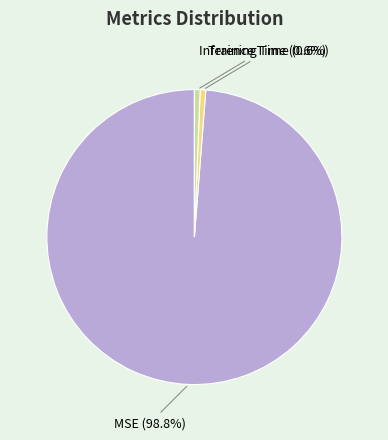

Is there any slice that represents more than half of the pie?

Yes